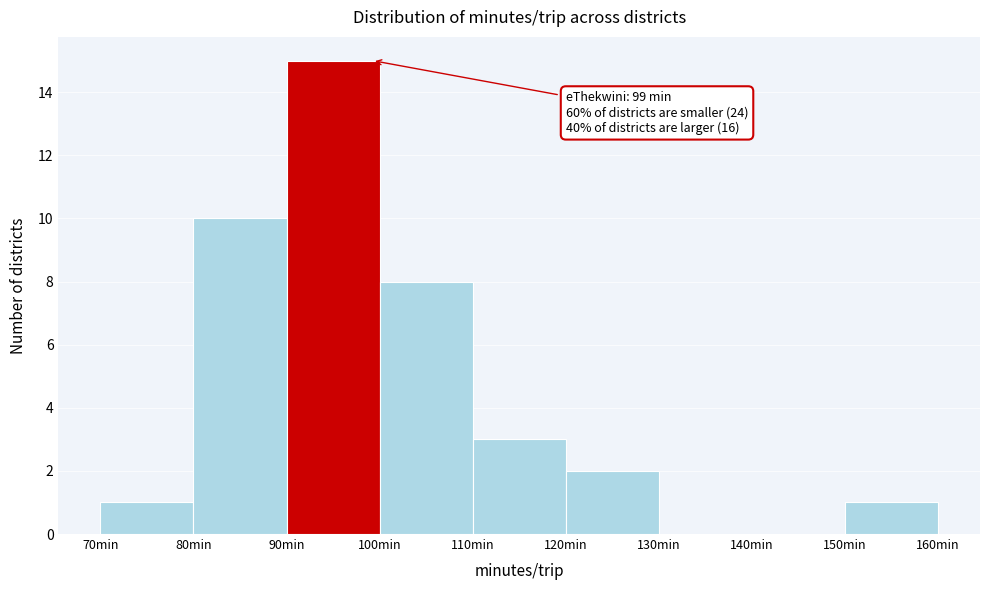

Which range on the x-axis has the tallest bar?

90 to 100